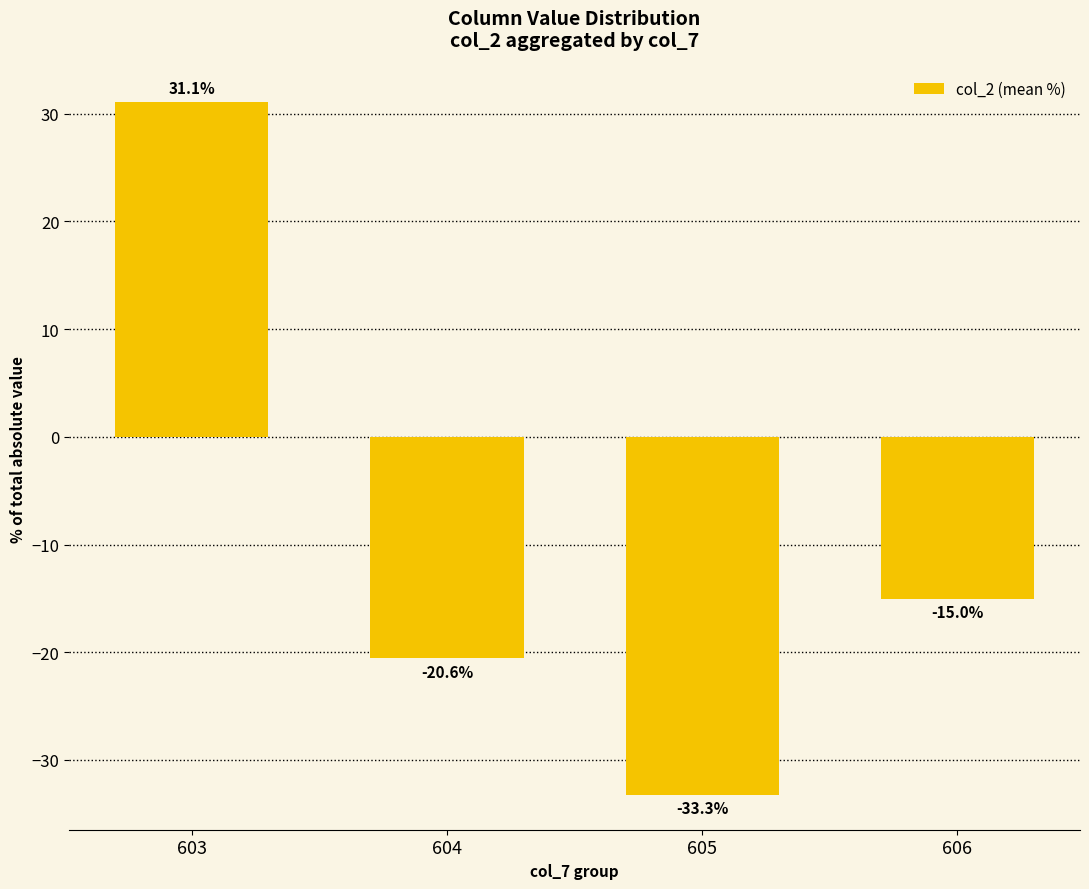

What is the difference between the maximum and minimum values?

64.4